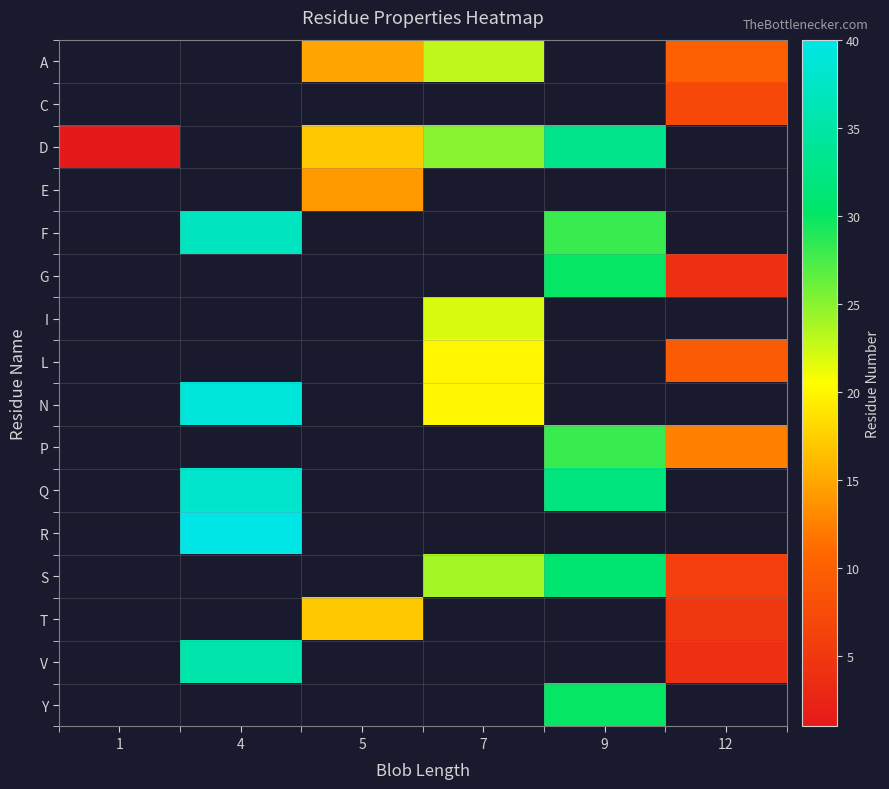

What is the difference between the highest and lowest values at 7?

5.0